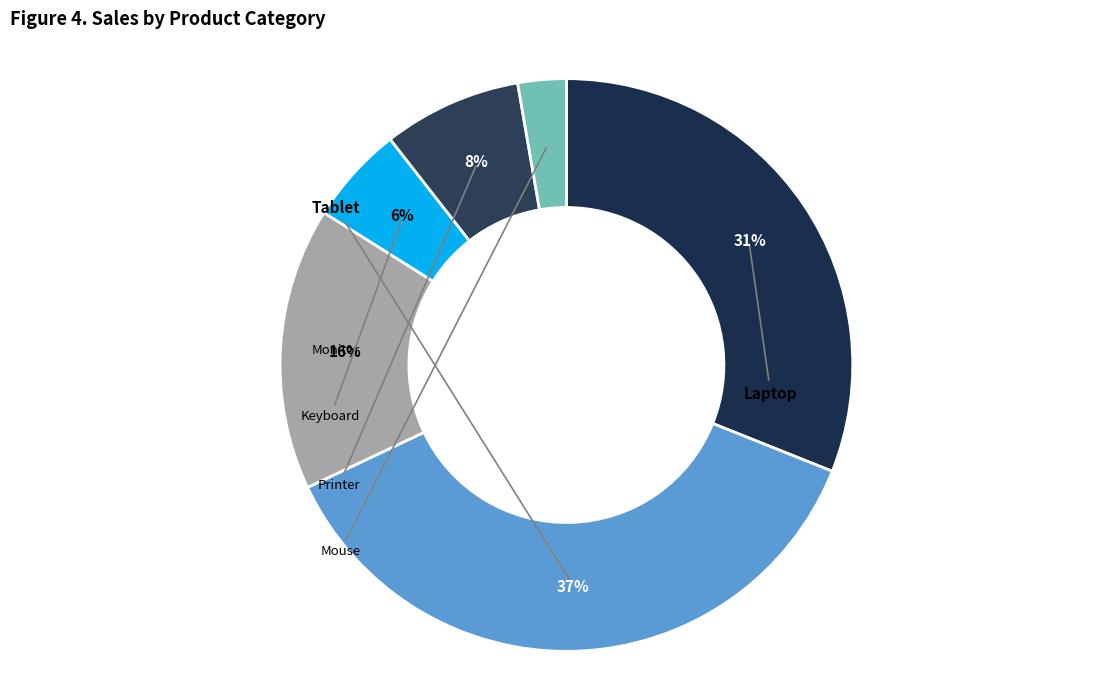

Count the number of slices in the pie.

6